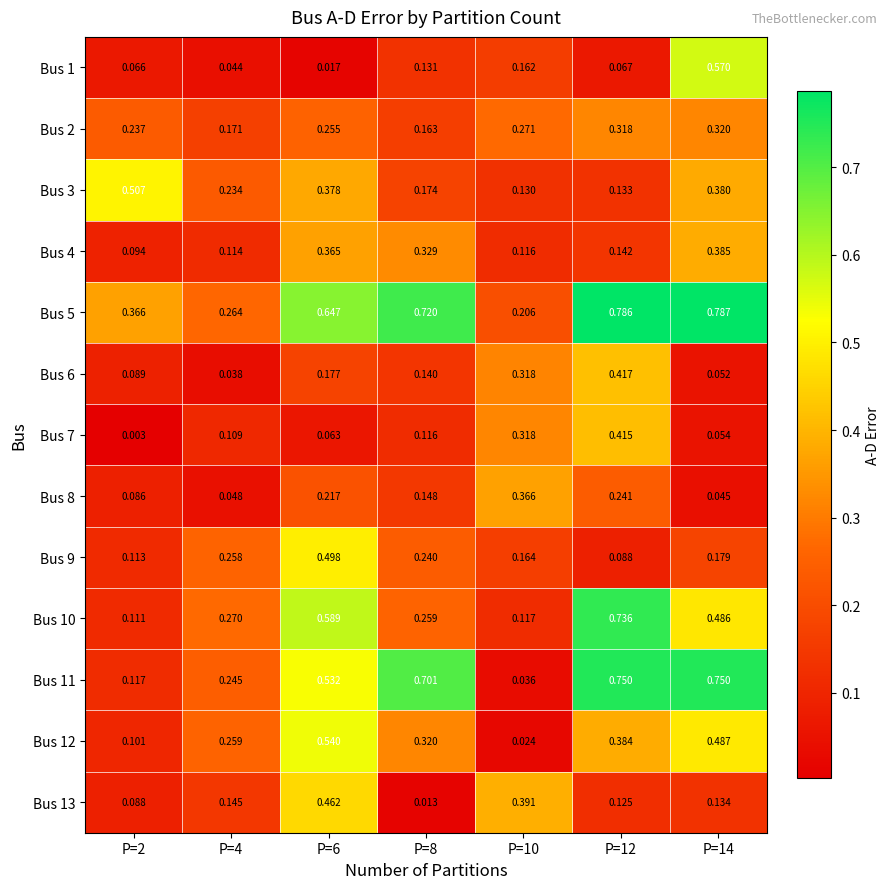

Rank the series by their maximum value, from highest to lowest.

Bus 5, Bus 11, Bus 10, Bus 1, Bus 12, Bus 3, Bus 9, Bus 13, Bus 6, Bus 7, Bus 4, Bus 8, Bus 2